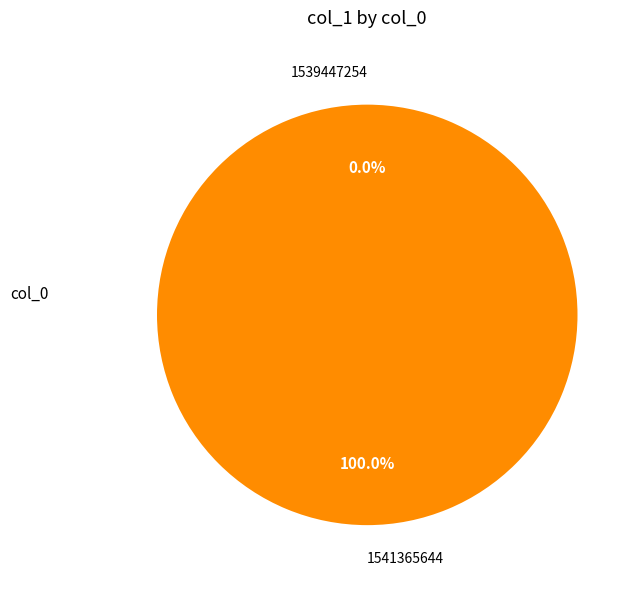

What is the majority slice?

1541365644